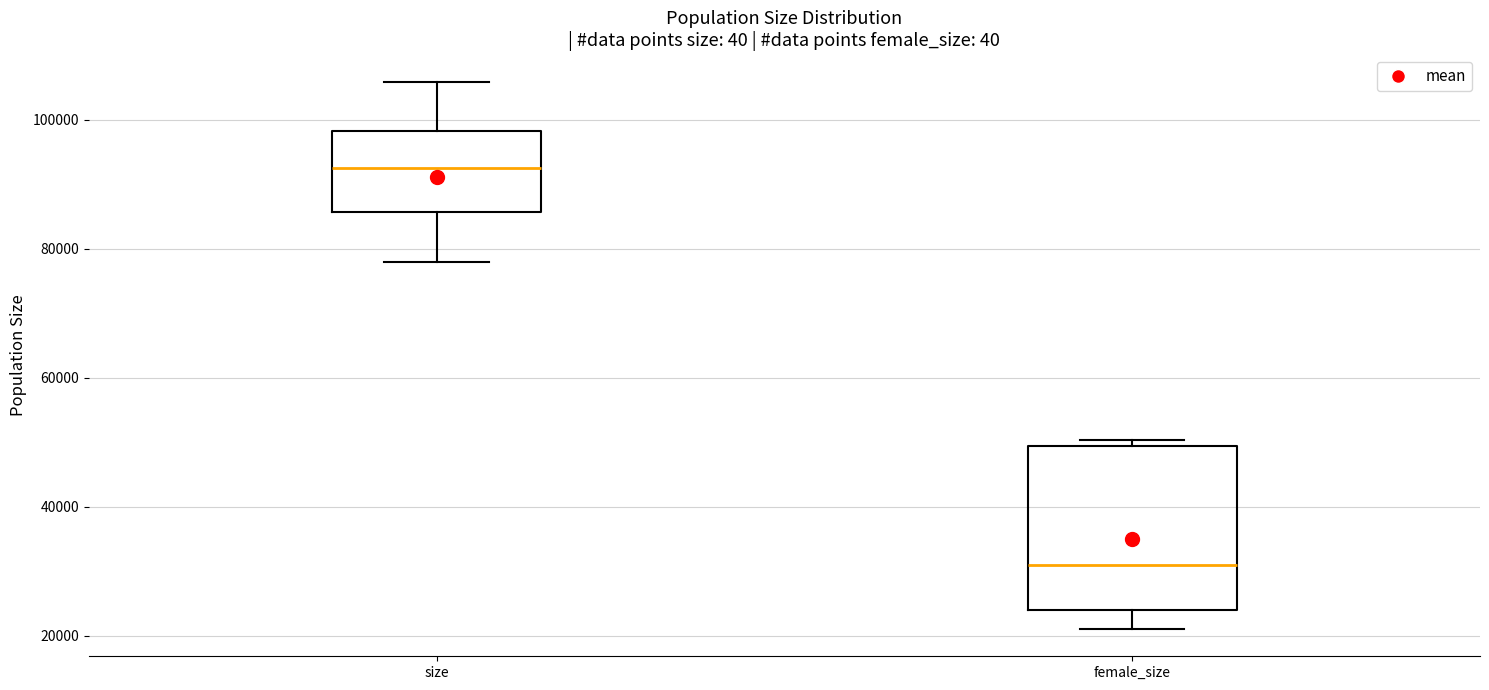

Where is the lower edge of the box for female_size on the y-axis? The values are not printed on the chart, so give them approximately, as read against the axis.

24000